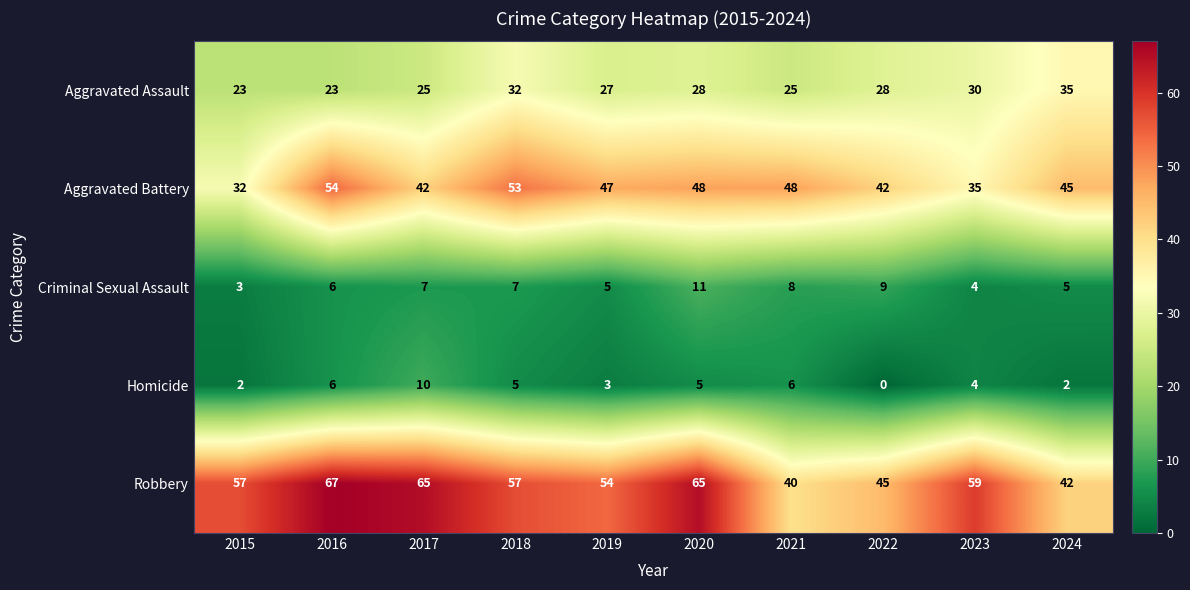

Which series has the largest total across all categories?

Robbery